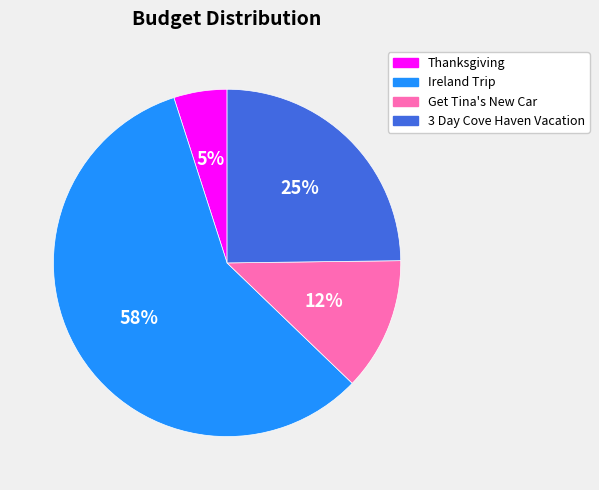

Is the sum of Get Tina's New Car and 3 Day Cove Haven Vacation greater than half?

No